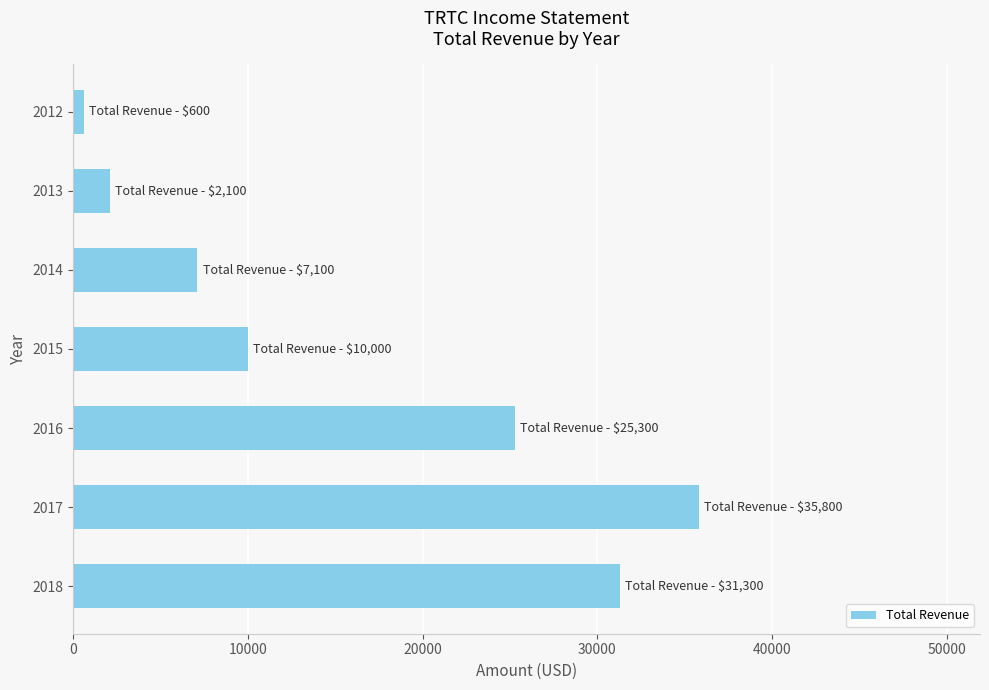

Which category has the lowest value across all series?

2012